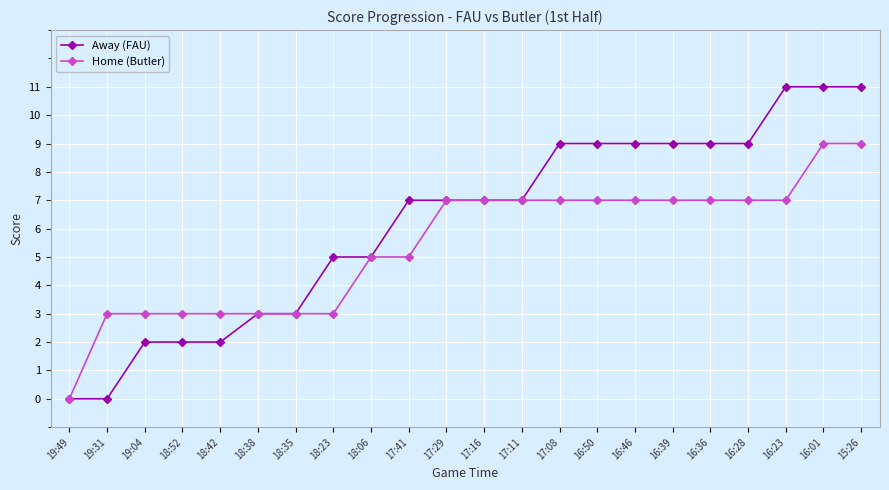

What is the value of the Away (FAU) point at the 13th from the left?

7